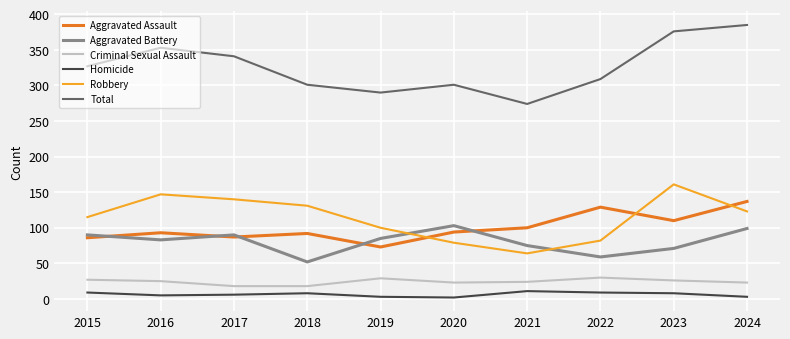

What is the difference between the Homicide values at 2017 and 2021?

5